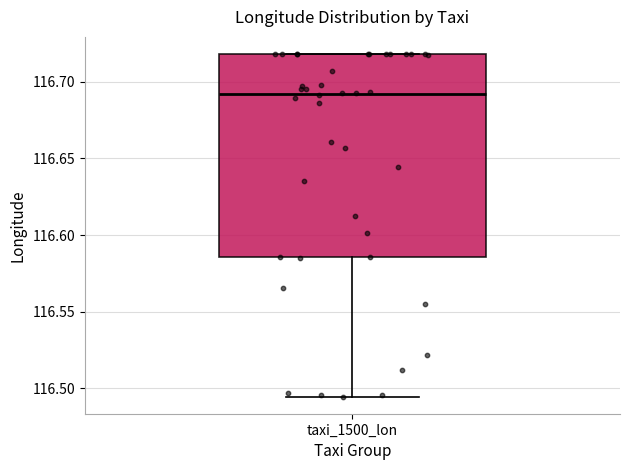

Transcribe this box plot: give where the median line is, the range the box spans, and where the two whiskers end, as read against the y-axis. The values are not printed on the chart, so give them approximately, as read against the axis.

median 116.690, box 116.585 to 116.720, whiskers 116.495 to 116.720